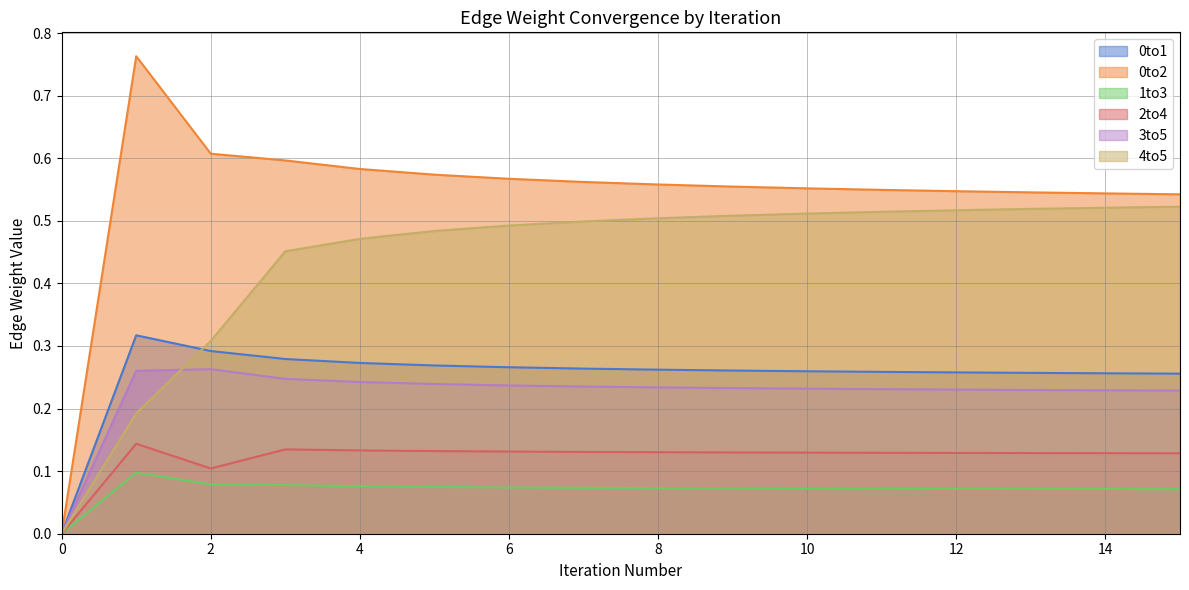

True or false: 1to3 and 0to1 intersect in this chart.

False